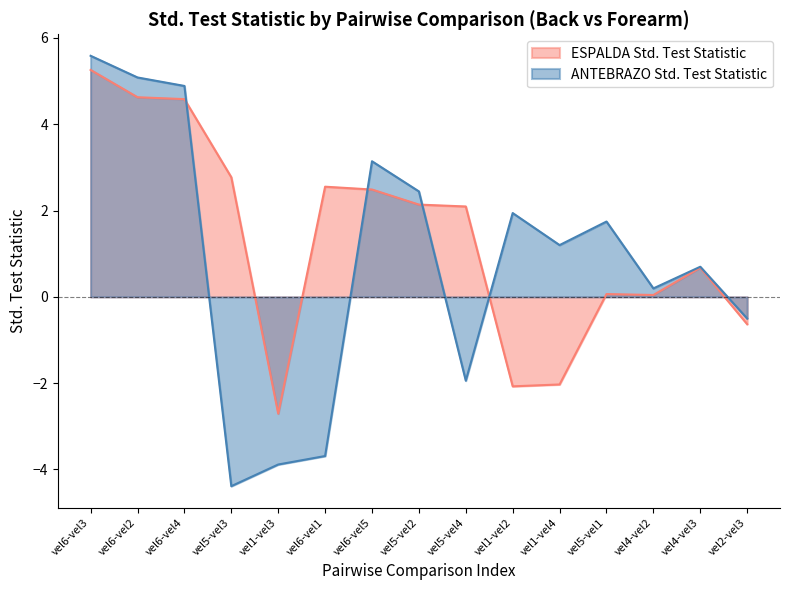

How many times do ESPALDA Std. Test Statistic and ANTEBRAZO Std. Test Statistic cross each other?

4